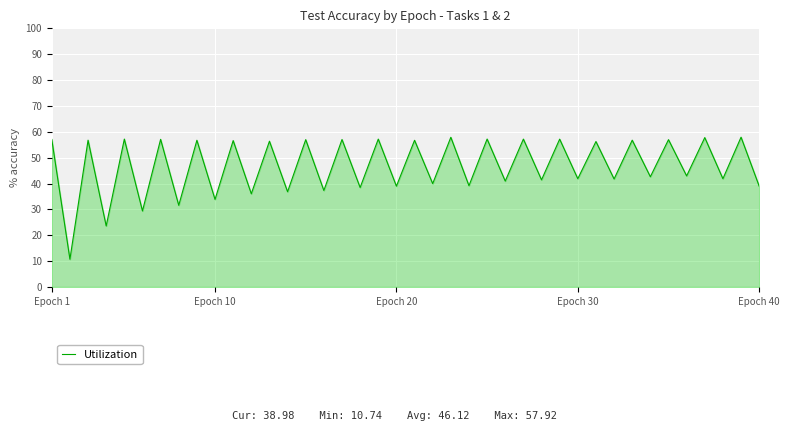

Count the number of categories in the chart.

40